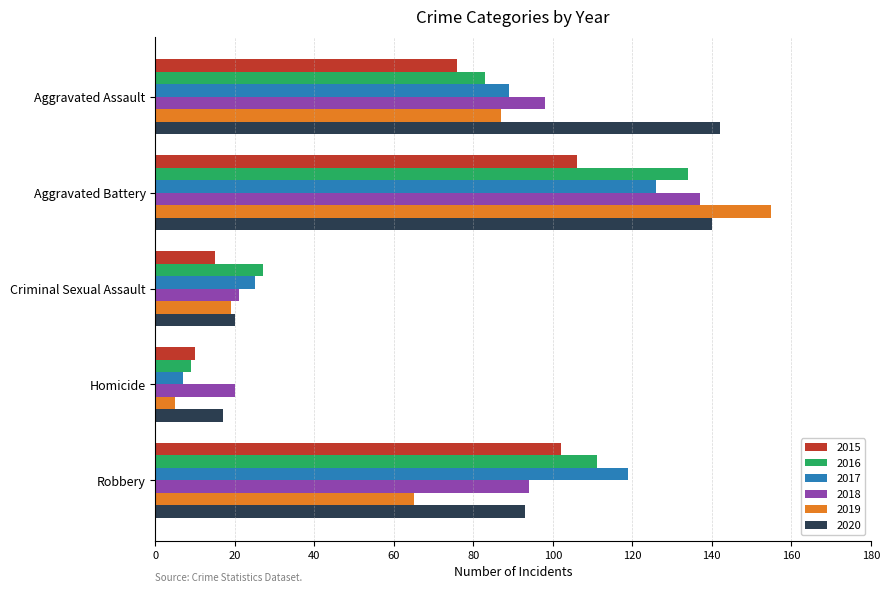

Rank the categories by 2016 value from highest to lowest.

Aggravated Battery, Robbery, Aggravated Assault, Criminal Sexual Assault, Homicide